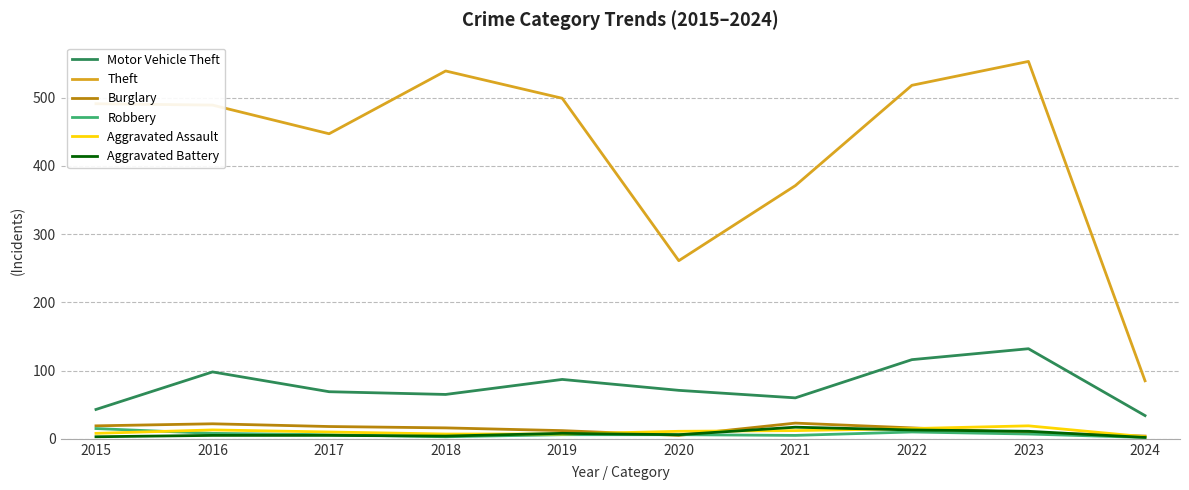

How many categories are shown in the chart?

10